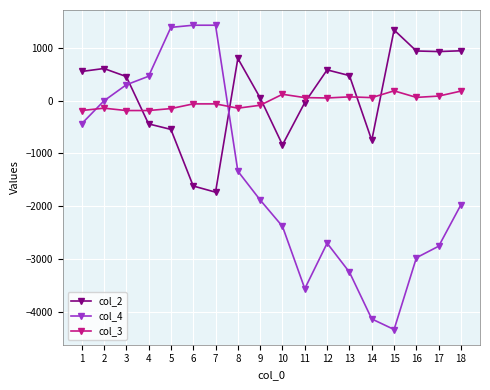

What is the sum of all col_2 values?

1674